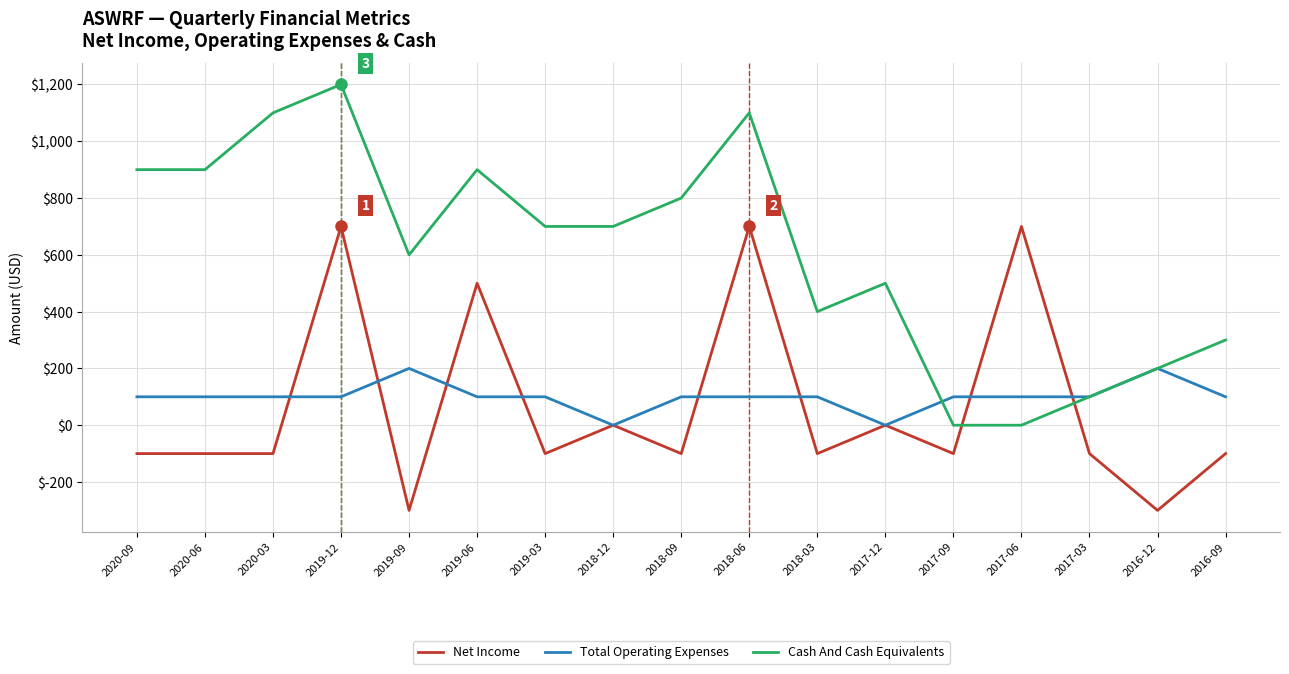

The value of Cash And Cash Equivalents at 2017-03 is 100. True or false?

True